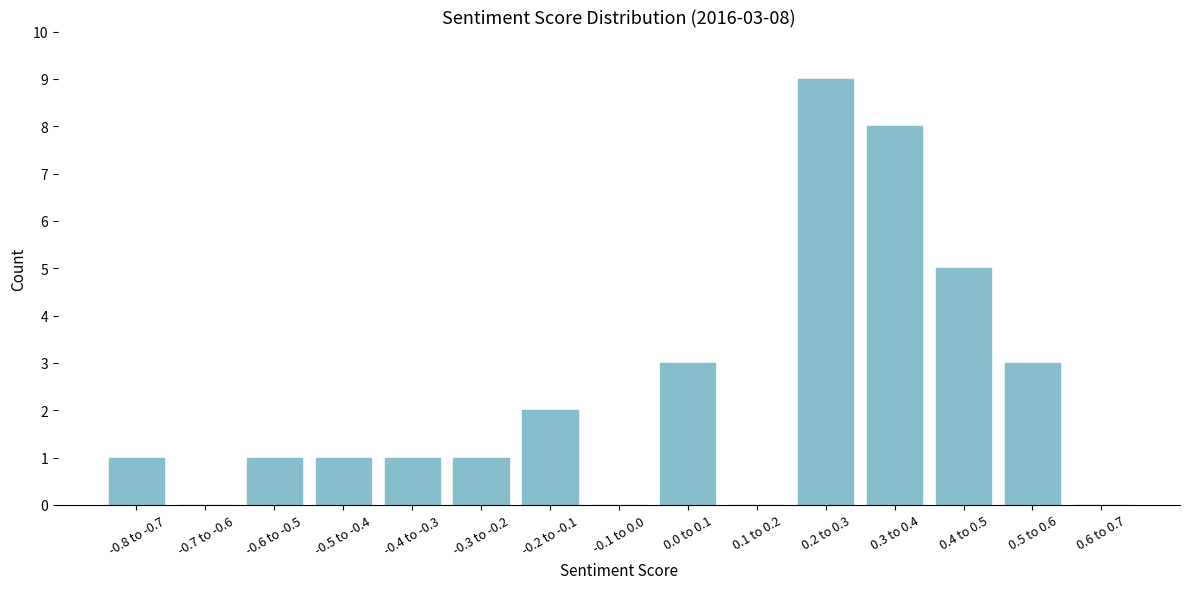

Reading left to right, list all the values displayed in this chart.

-0.8 to -0.7=1	-0.7 to -0.6=0	-0.6 to -0.5=1	-0.5 to -0.4=1	-0.4 to -0.3=1	-0.3 to -0.2=1	-0.2 to -0.1=2	-0.1 to 0.0=0	0.0 to 0.1=3	0.1 to 0.2=0	0.2 to 0.3=9	0.3 to 0.4=8	0.4 to 0.5=5	0.5 to 0.6=3	0.6 to 0.7=0